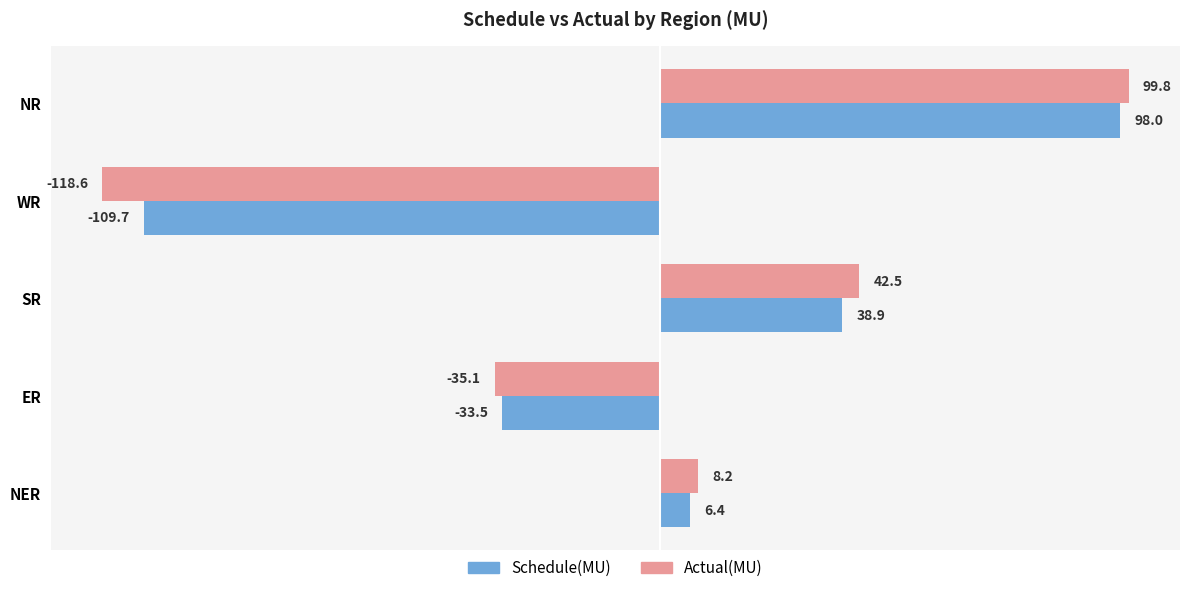

Which series has the widest spread of values?

Actual(MU)